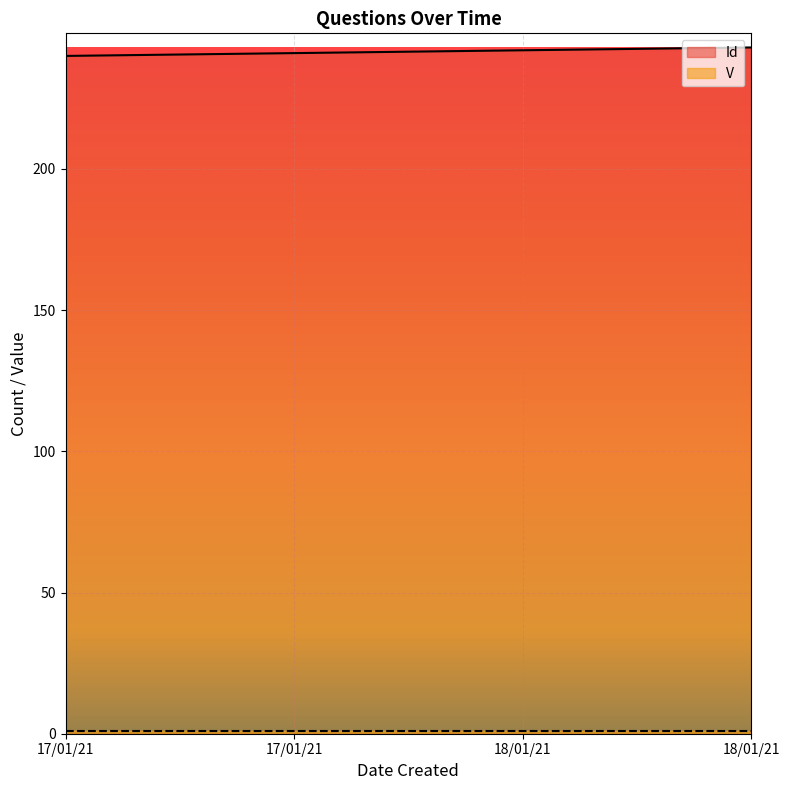

Which category has the lowest value across all series?

17/01/21